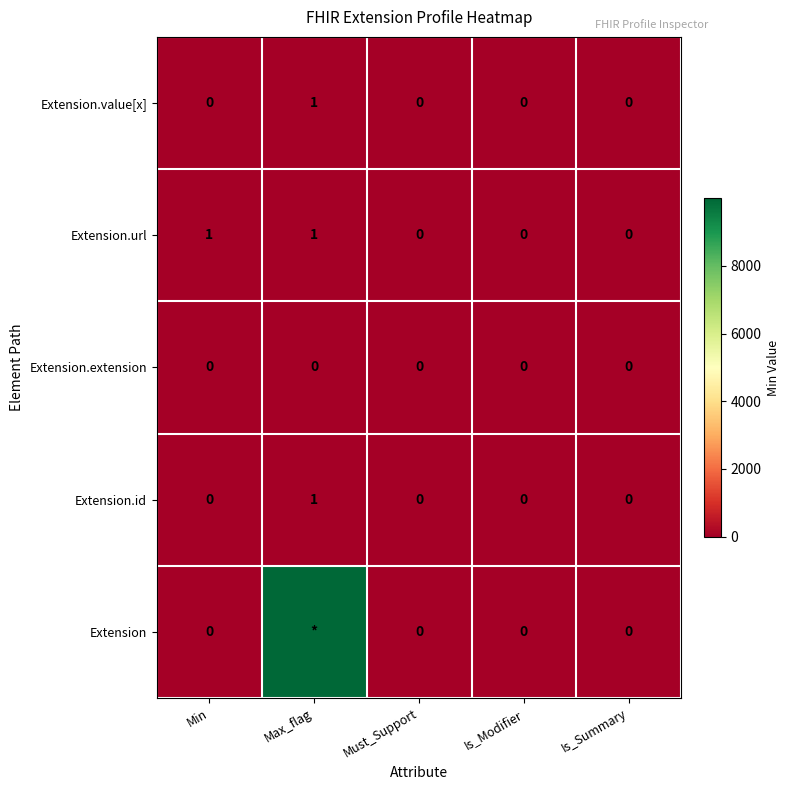

Count the Extension.value[x] values in the range 0 to 1.

5